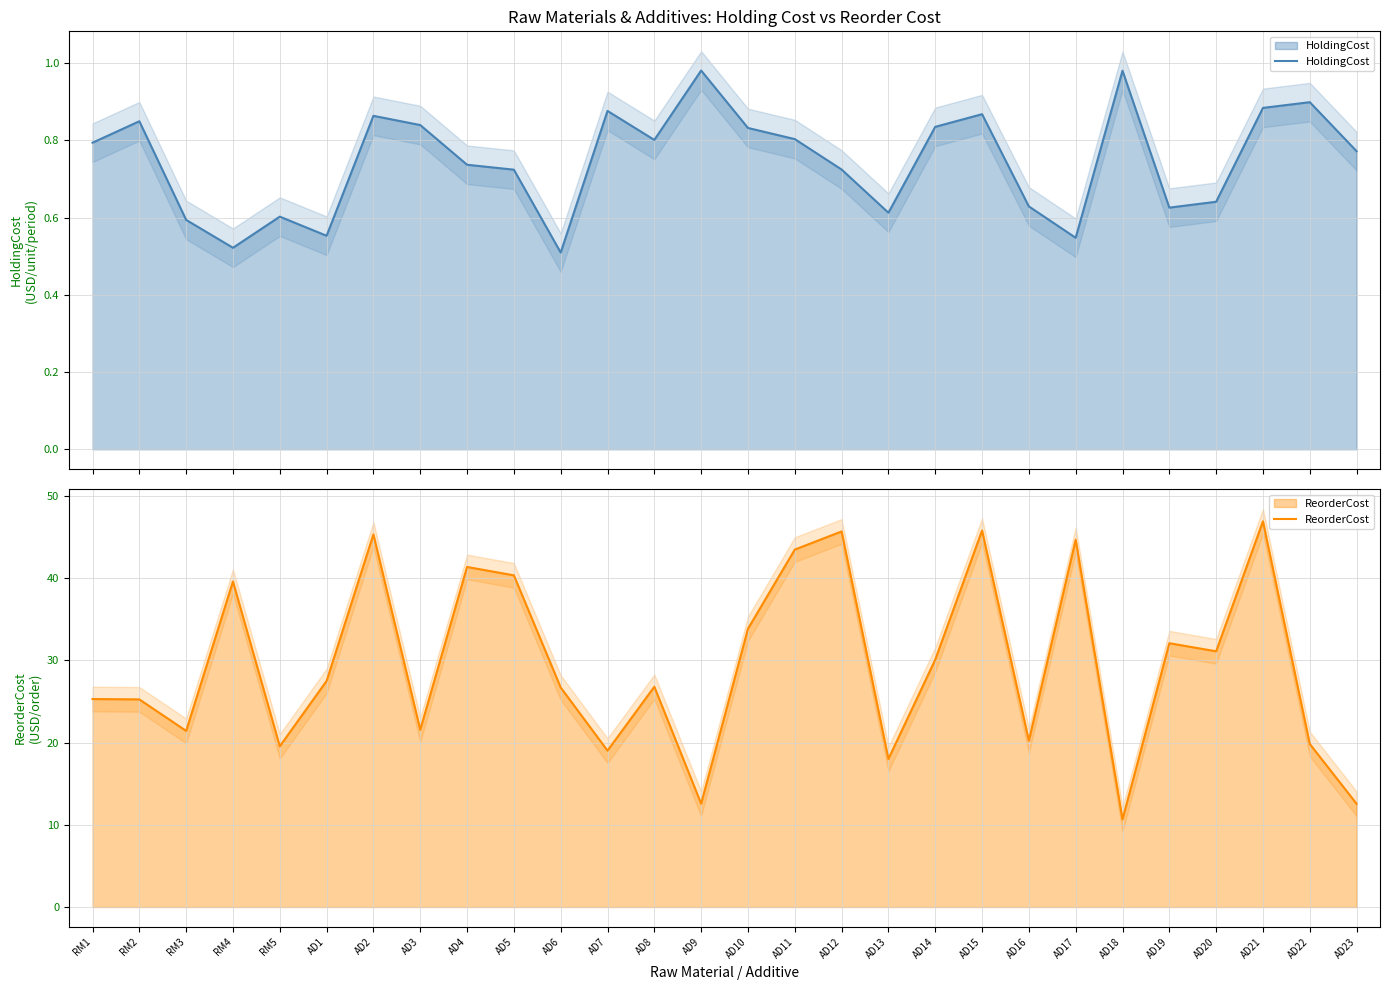

How many interior local peaks does the ReorderCost series have?

9